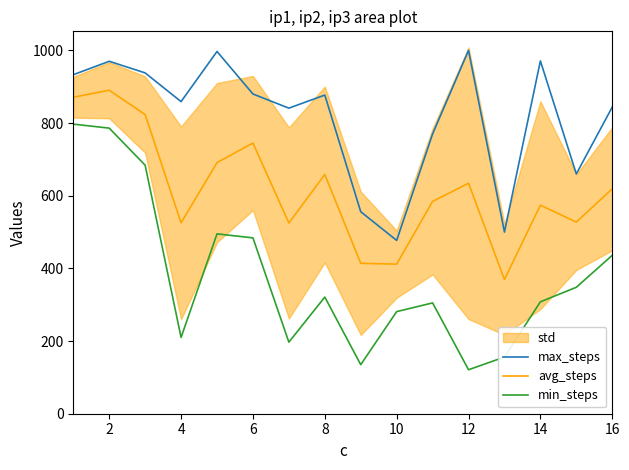

Is this an area chart (filled region under the line)?

No